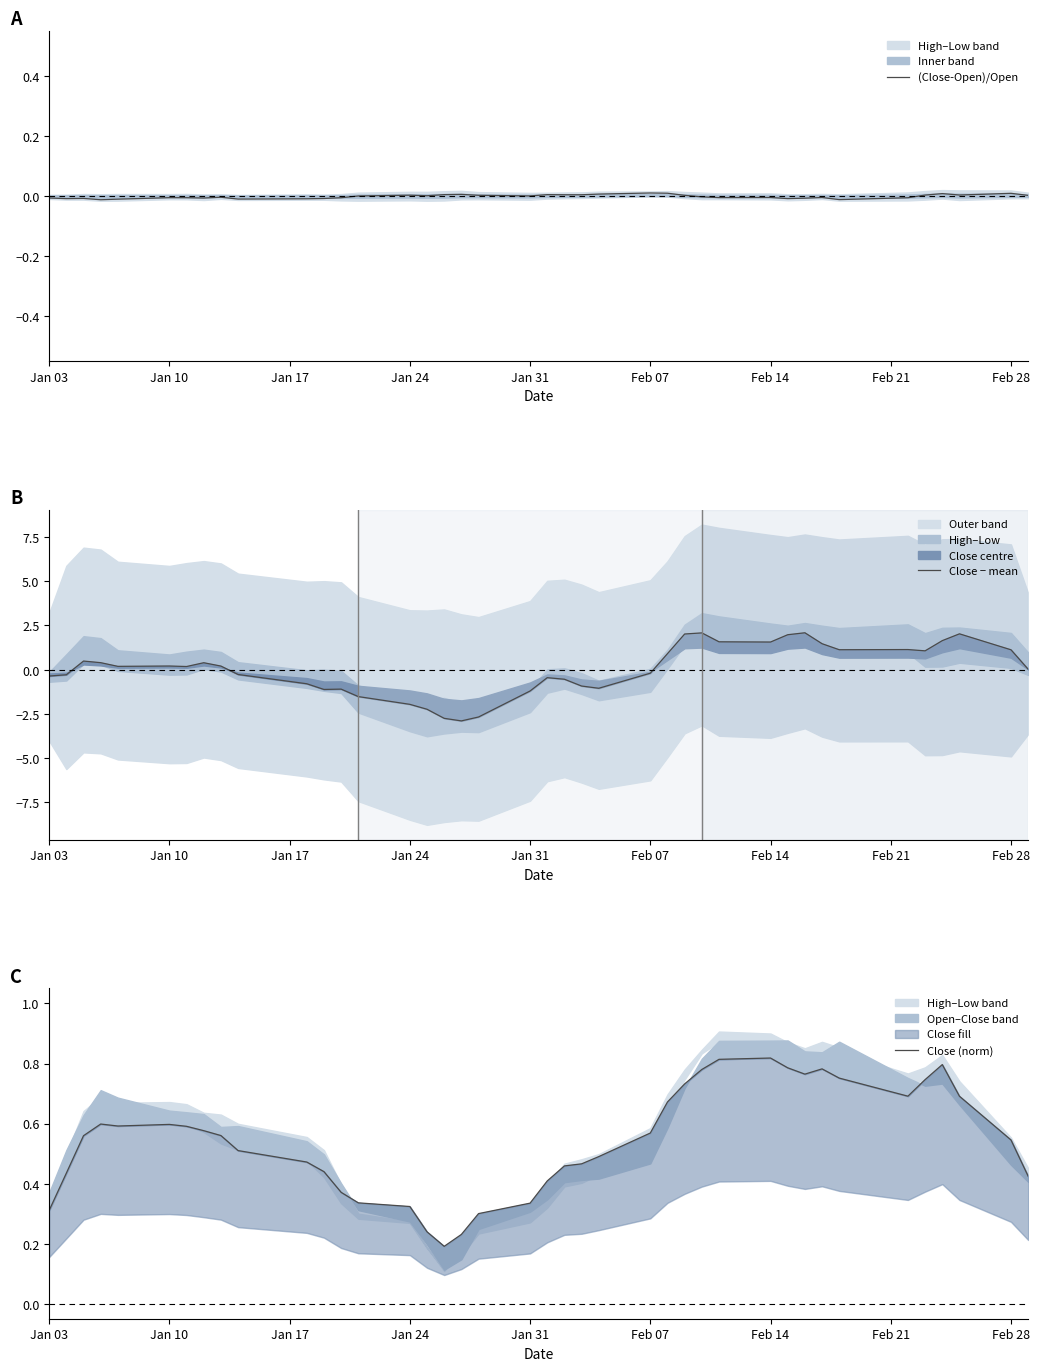

Which series ends up on top after the final intersection of (Close-Open)/Open and Close − mean?

Close − mean